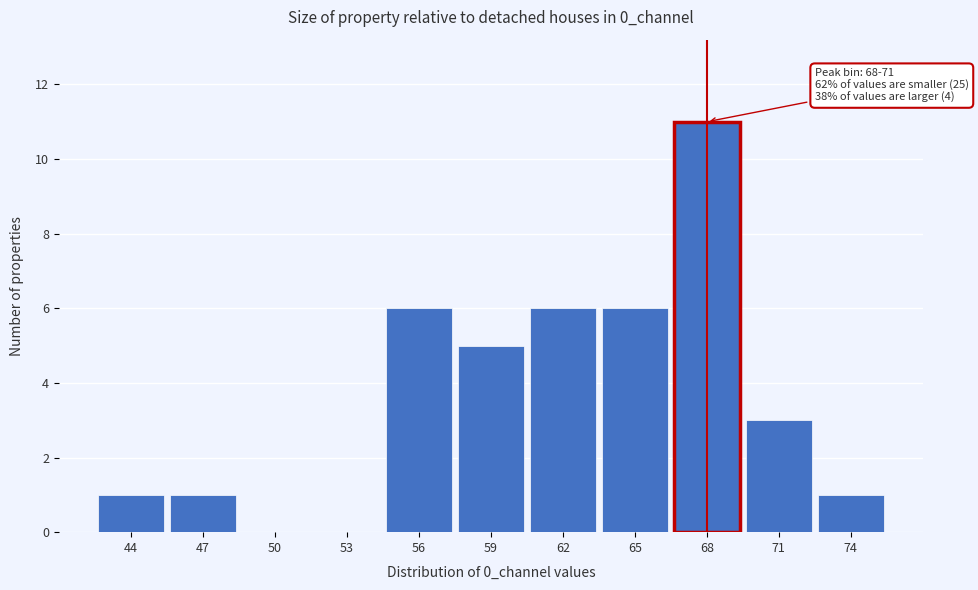

Reading left to right, what are all the values shown in this chart?

44=1	47=1	50=0	53=0	56=6	59=5	62=6	65=6	68=11	71=3	74=1